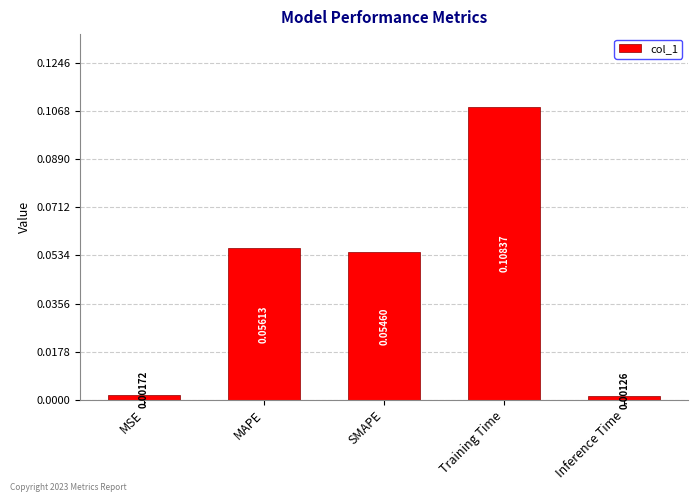

What is the sum of the values at Training Time and SMAPE?

0.2